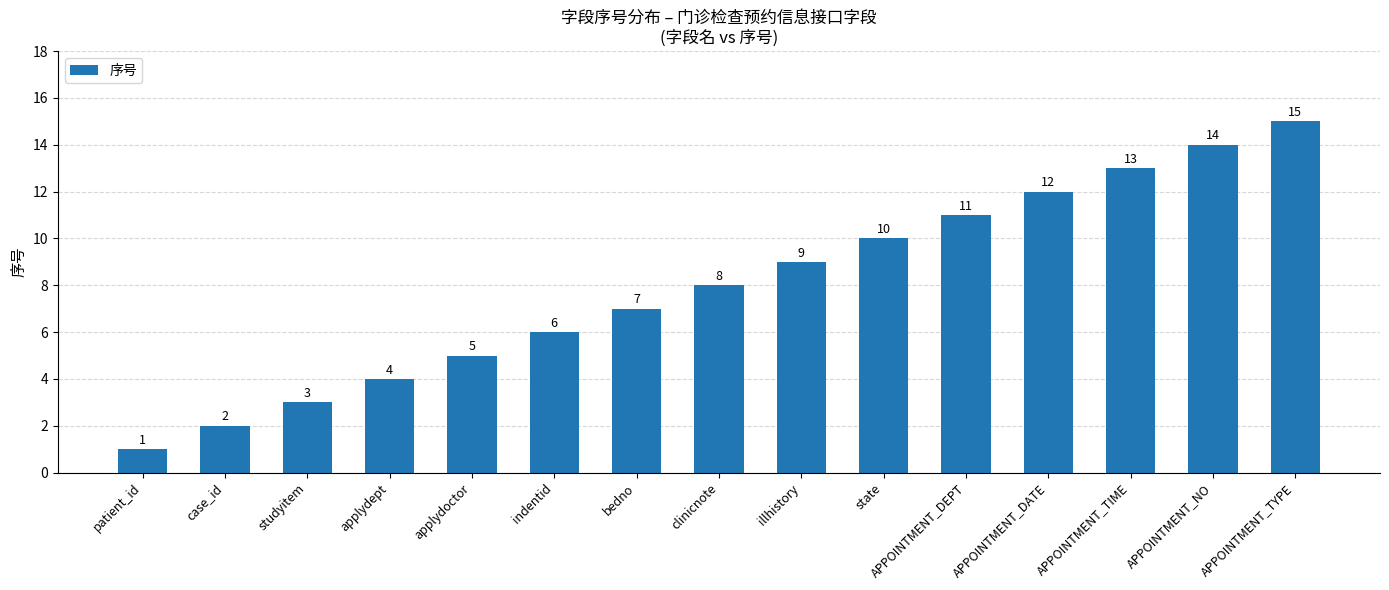

Reading left to right, transcribe all the data shown in this chart.

1	2	3	4	5	6	7	8	9	10	11	12	13	14	15